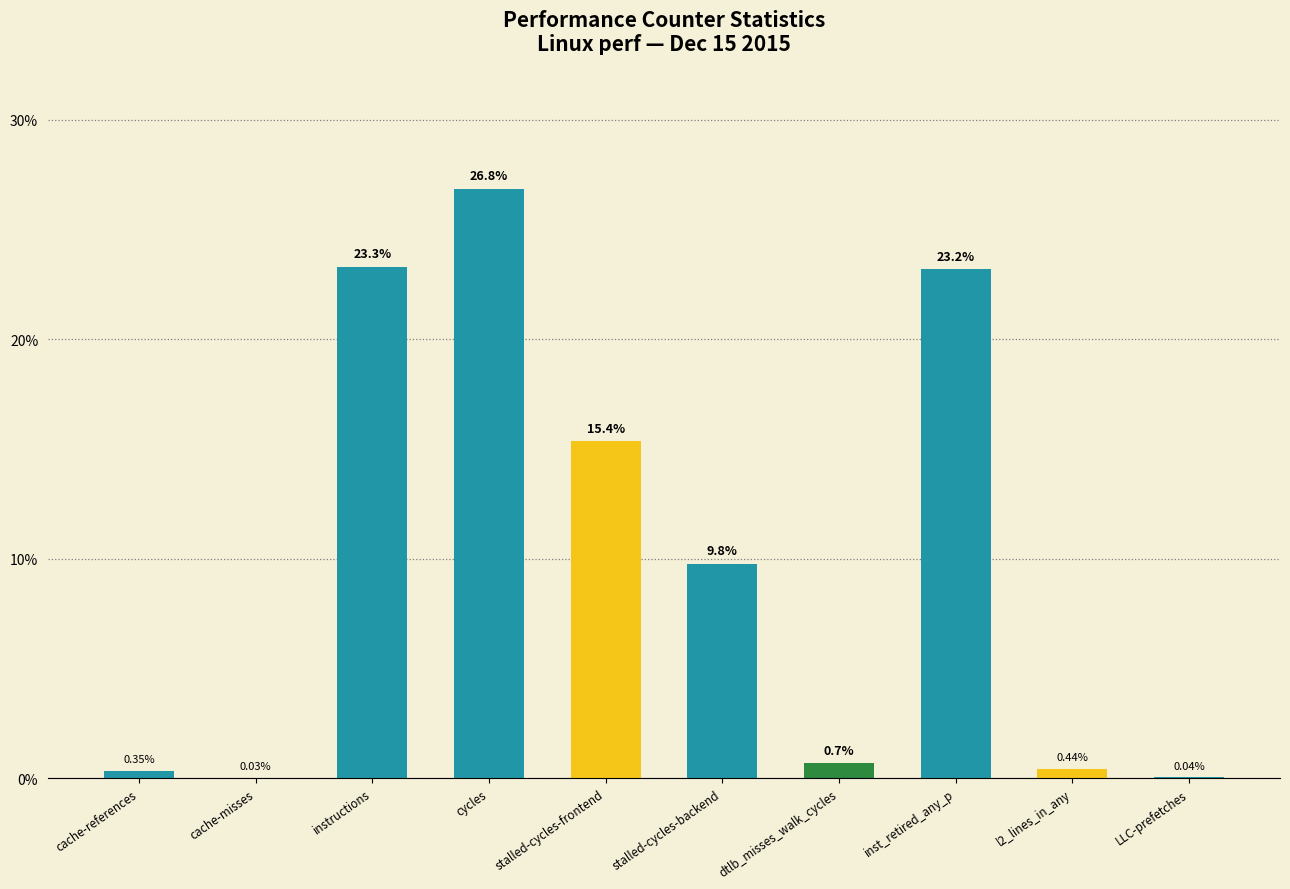

At which label is the value closest to 13?

stalled-cycles-frontend